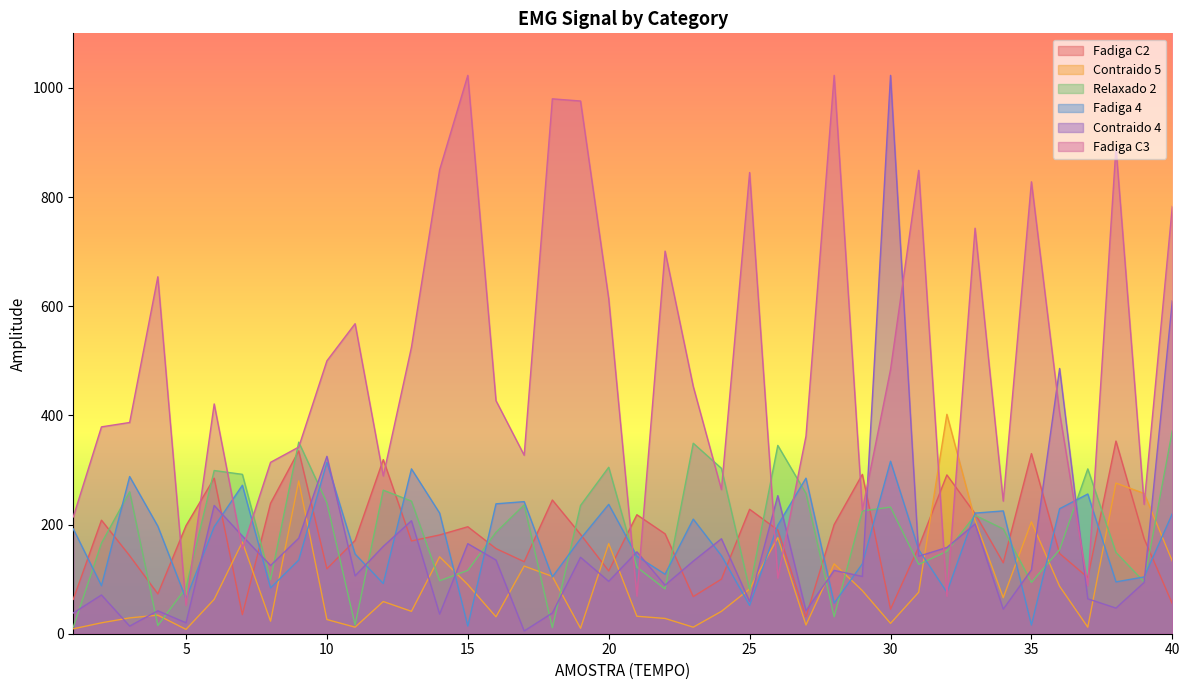

What is the lowest value of the Contraido 5 series?

8